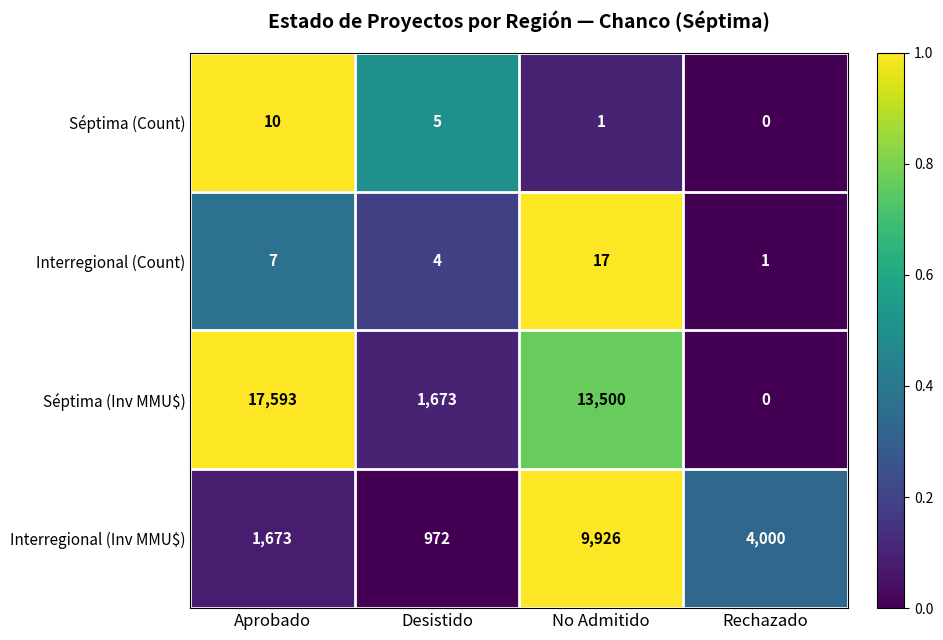

Which series has the largest total across all categories?

Séptima (Inv MMU$)